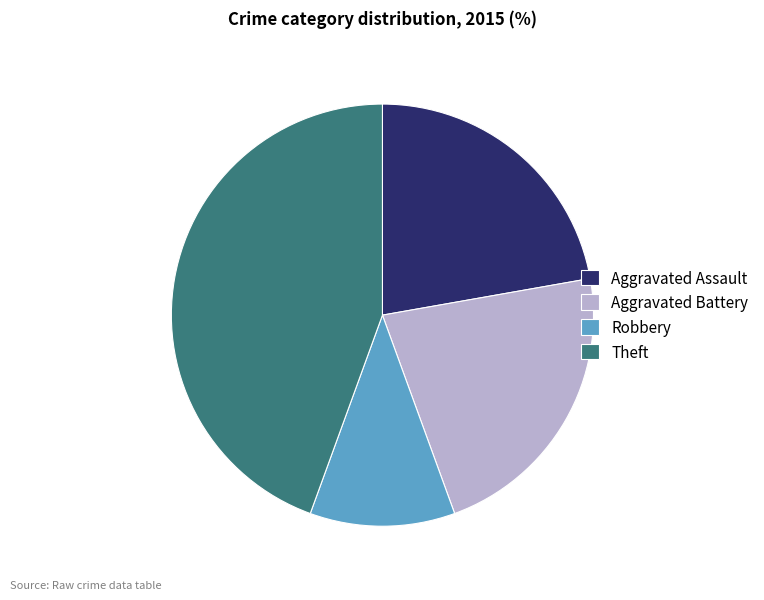

Count the number of slices in the pie.

4